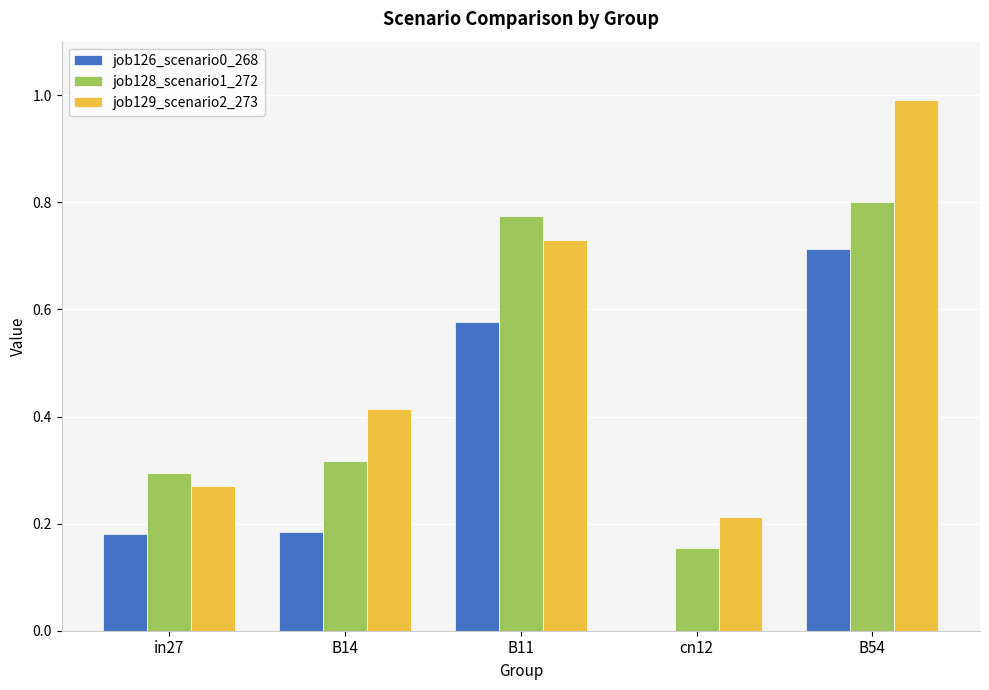

Does the chart contain stacked bars?

No